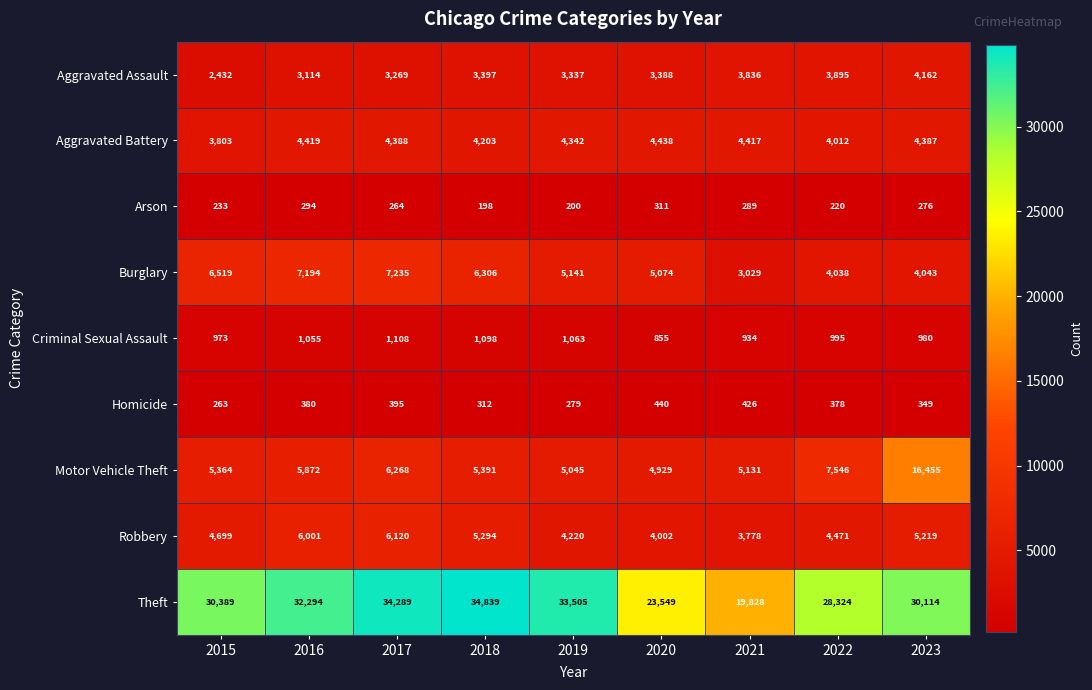

What is the spread (max minus min) of values at 2016?

32000